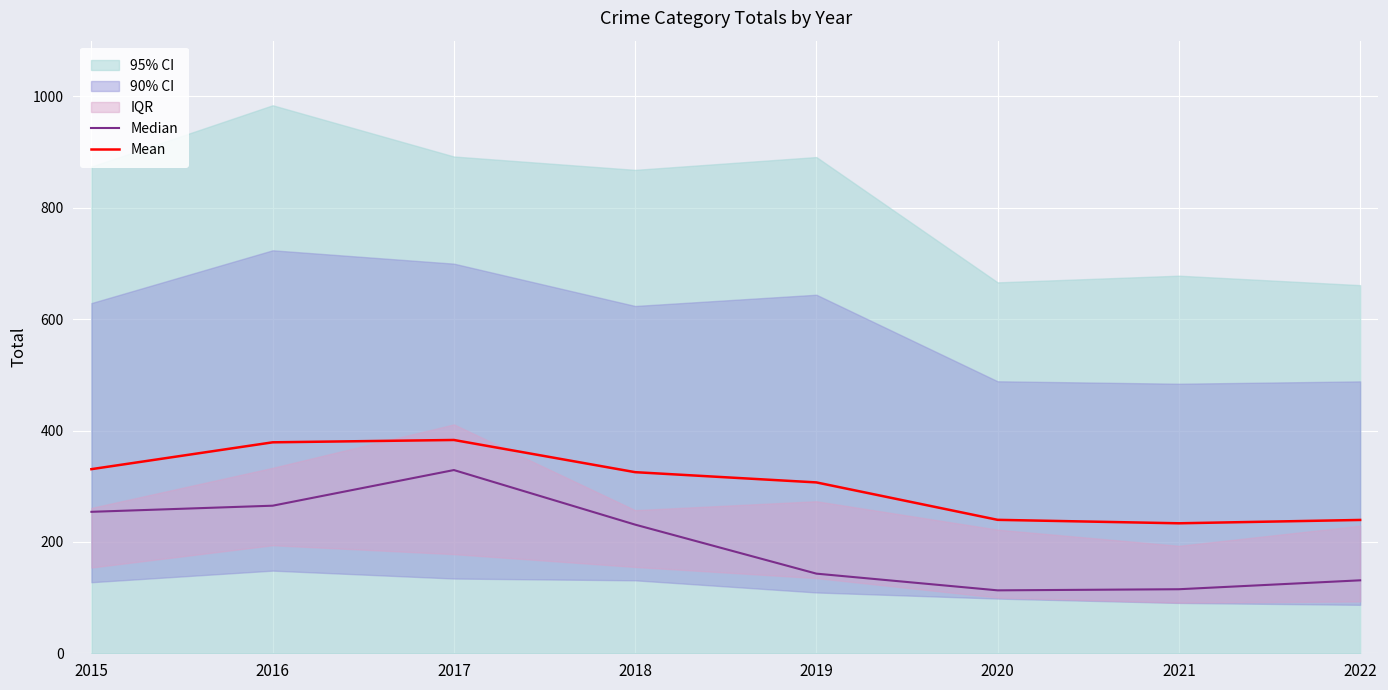

Reading left to right, extract all data points from this chart.

Median: 254.0	265.0	329.0	231.0	143.0	113.0	115.0	131.0
Mean: 330.6	378.8	383.0	325.2	306.8	239.6	233.4	239.4